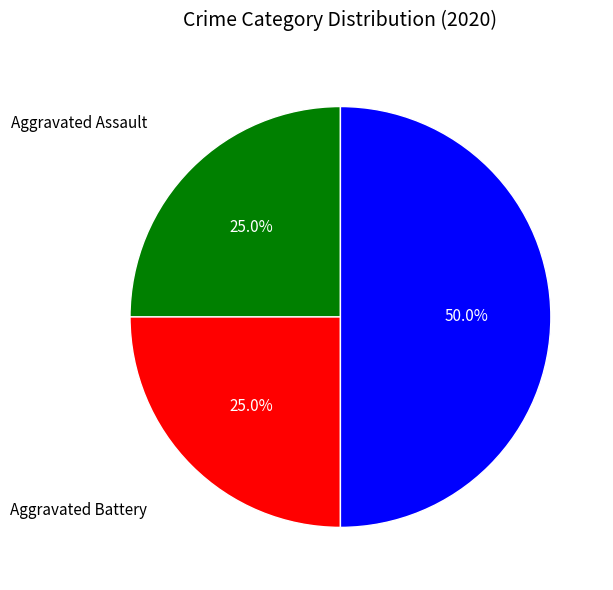

Count the number of slices in the pie.

3